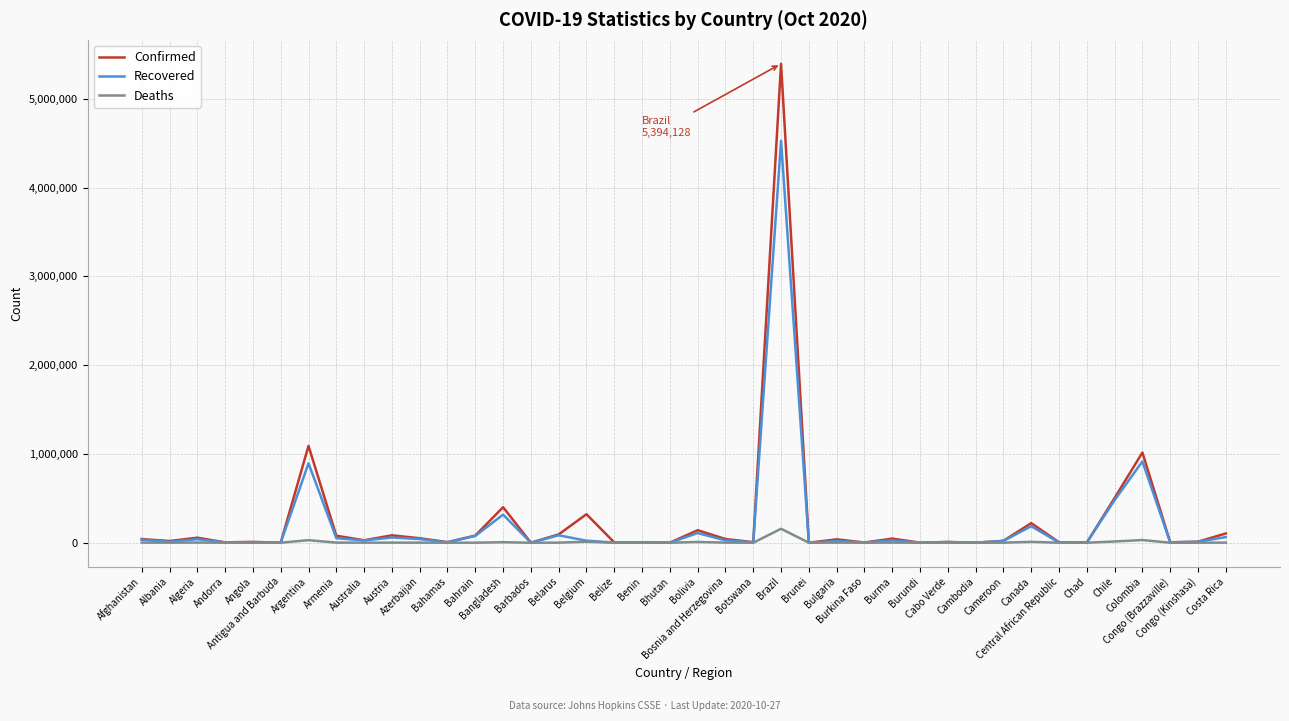

Which series has the widest spread of values?

Confirmed